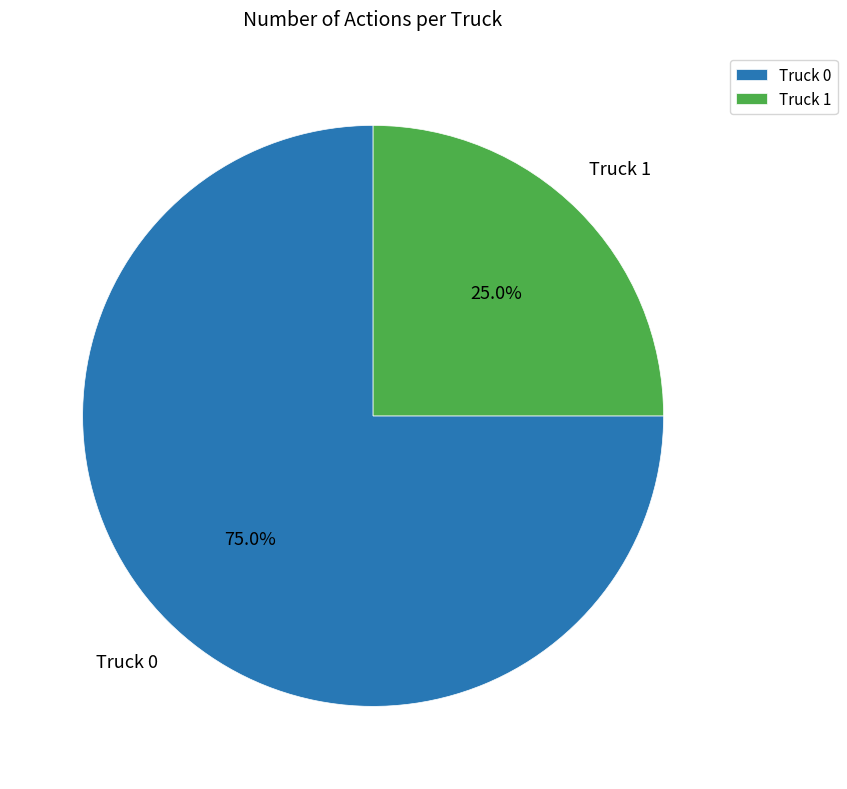

What is the total percentage of Truck 0 and Truck 1?

100.0%